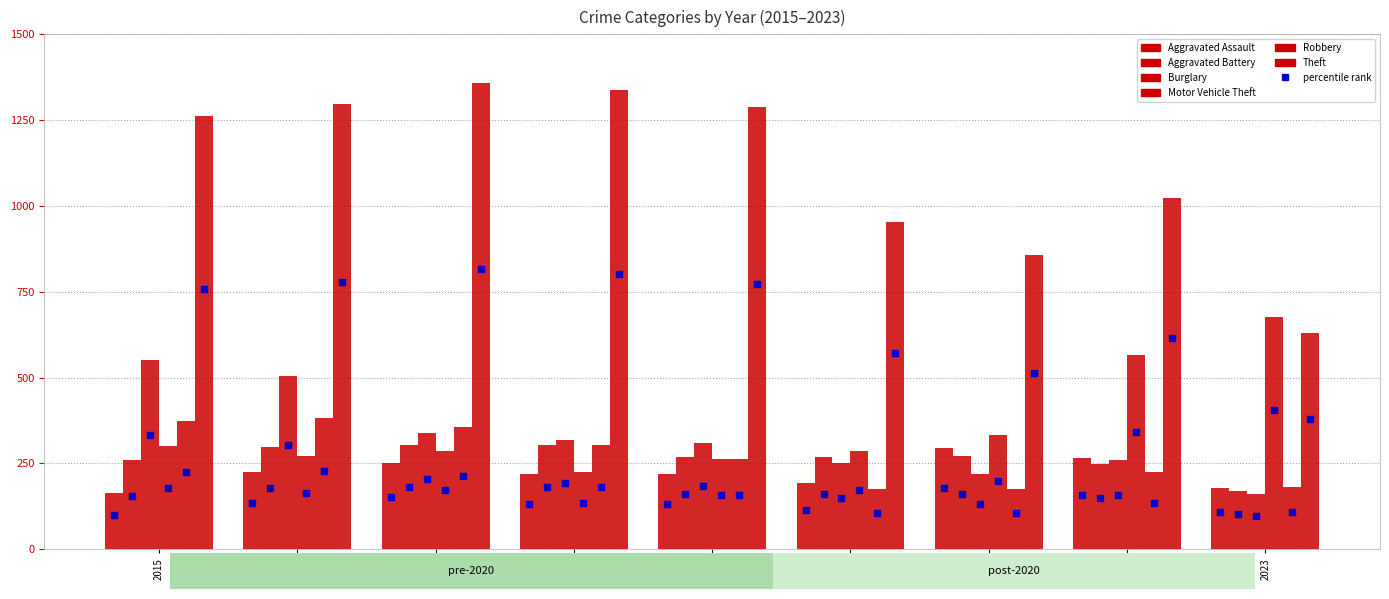

Where does the Burglary series first go above 308?

2015